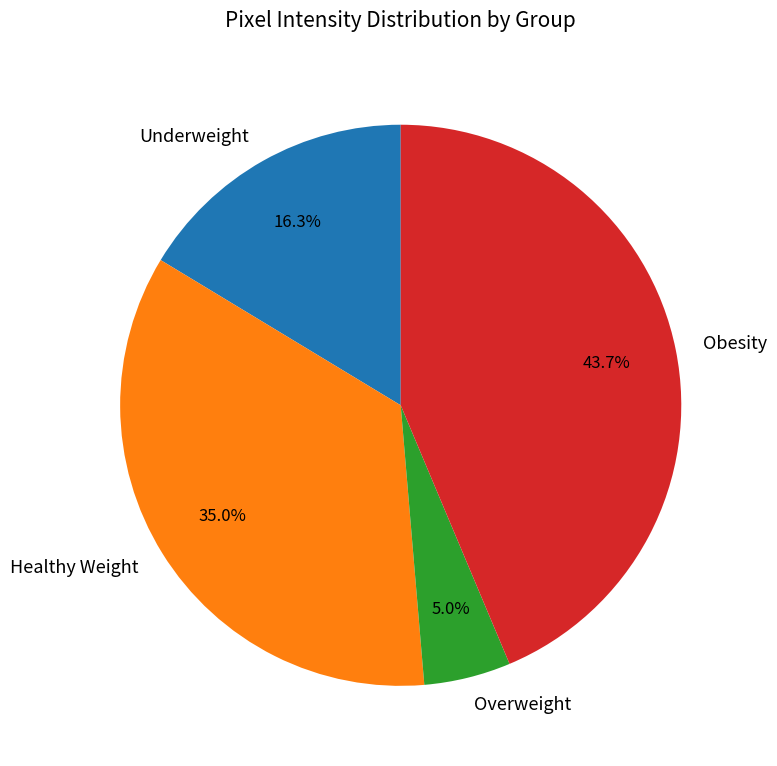

To the nearest percent, what is the average slice percentage?

25%